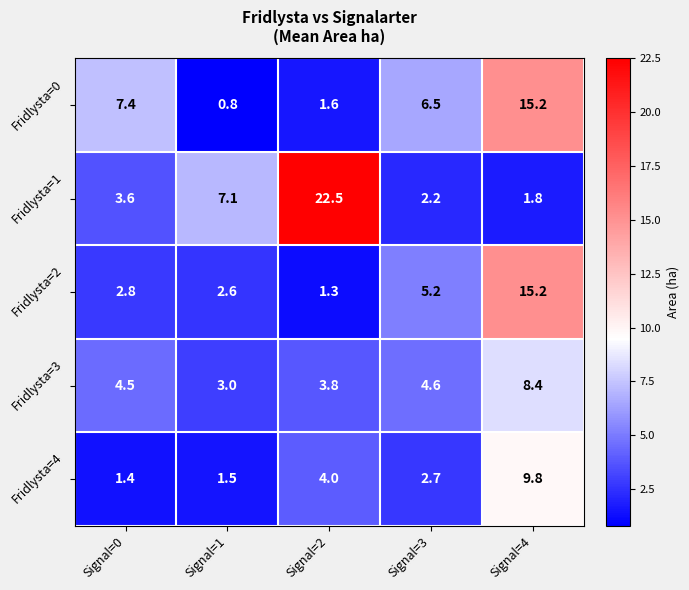

Reading left to right, what are all the values shown in this chart?

Fridlysta=0: 7.4	0.8	1.6	6.5	15.2
Fridlysta=1: 3.6	7.1	22.5	2.2	1.8
Fridlysta=2: 2.8	2.6	1.3	5.2	15.2
Fridlysta=3: 4.5	3.0	3.8	4.6	8.4
Fridlysta=4: 1.4	1.5	4.0	2.7	9.8